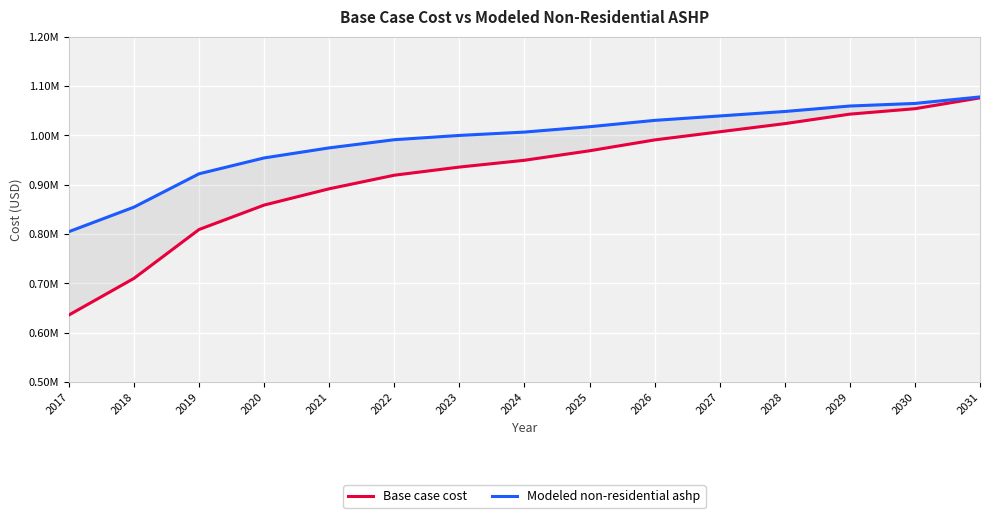

At which category is the sum across all series the highest?

2031